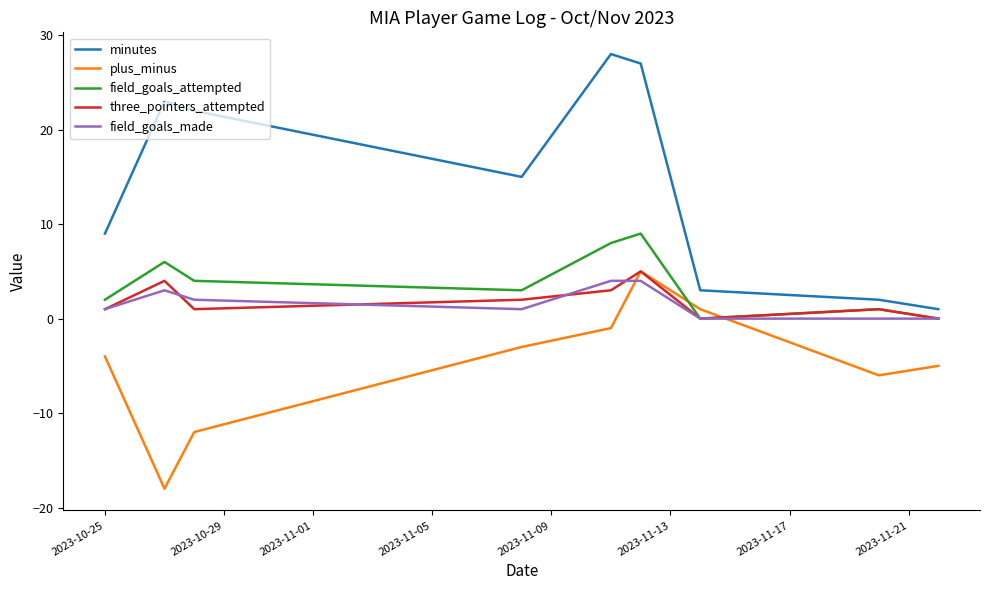

What is the minimum value shown in the chart?

-18